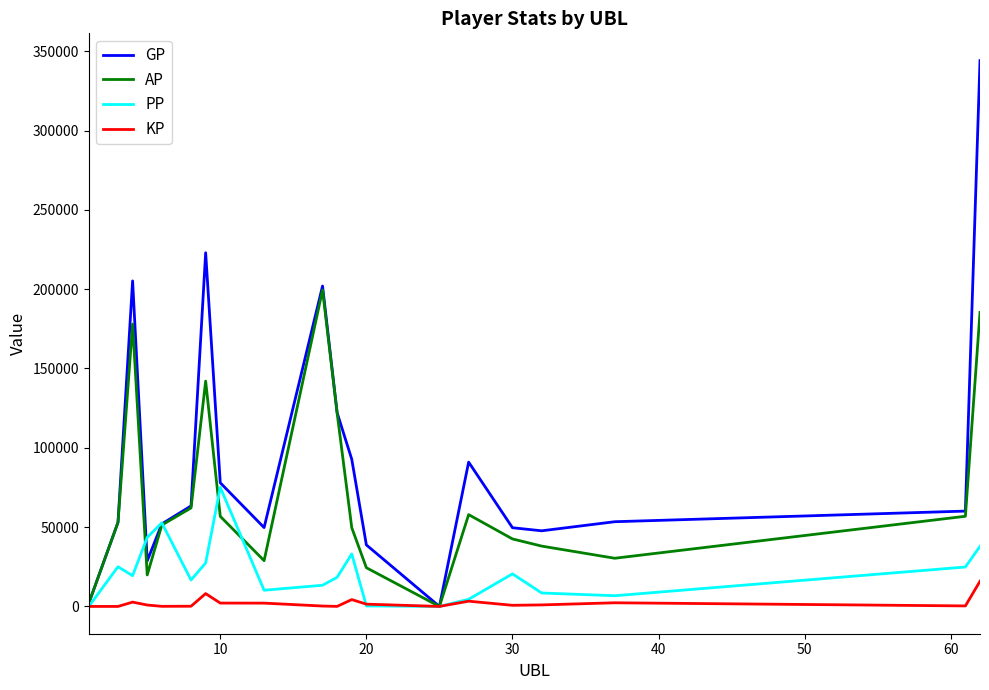

List the series in order of their overall mean, lowest first.

KP, PP, AP, GP